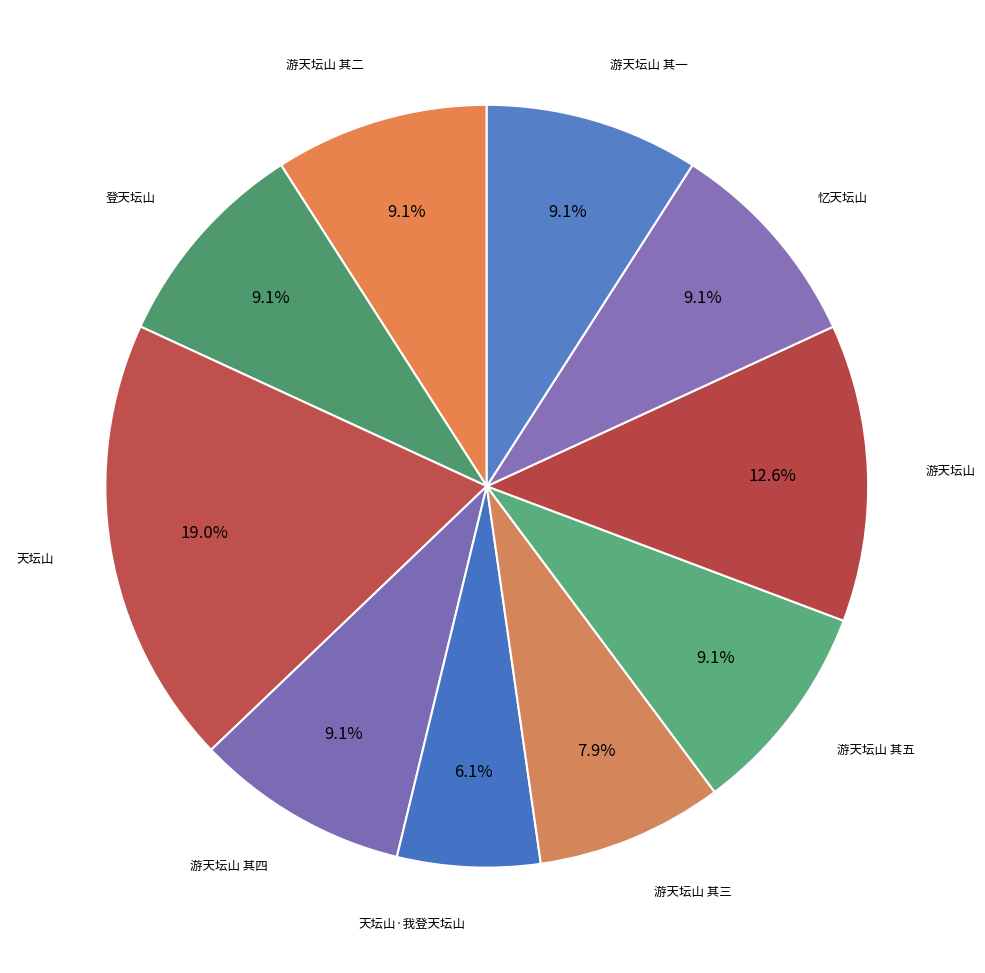

What is the largest slice in the pie chart?

天坛山